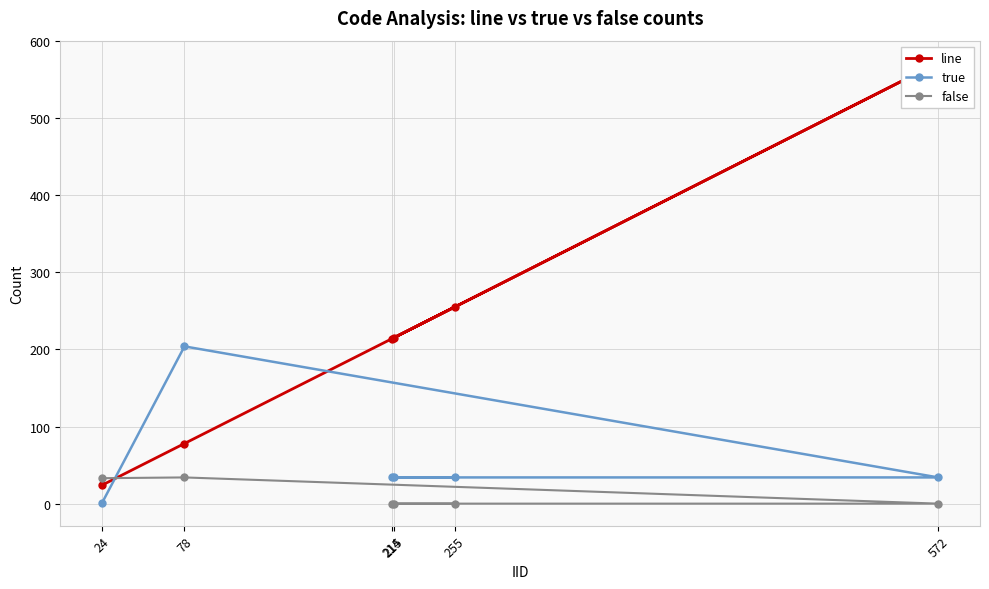

At which label does line reach its peak?

572